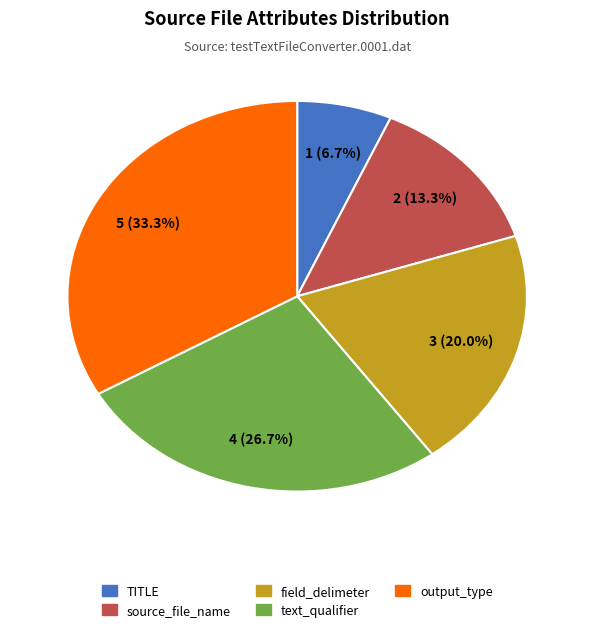

The field_delimeter slice represents 20% of the pie. True or false?

True